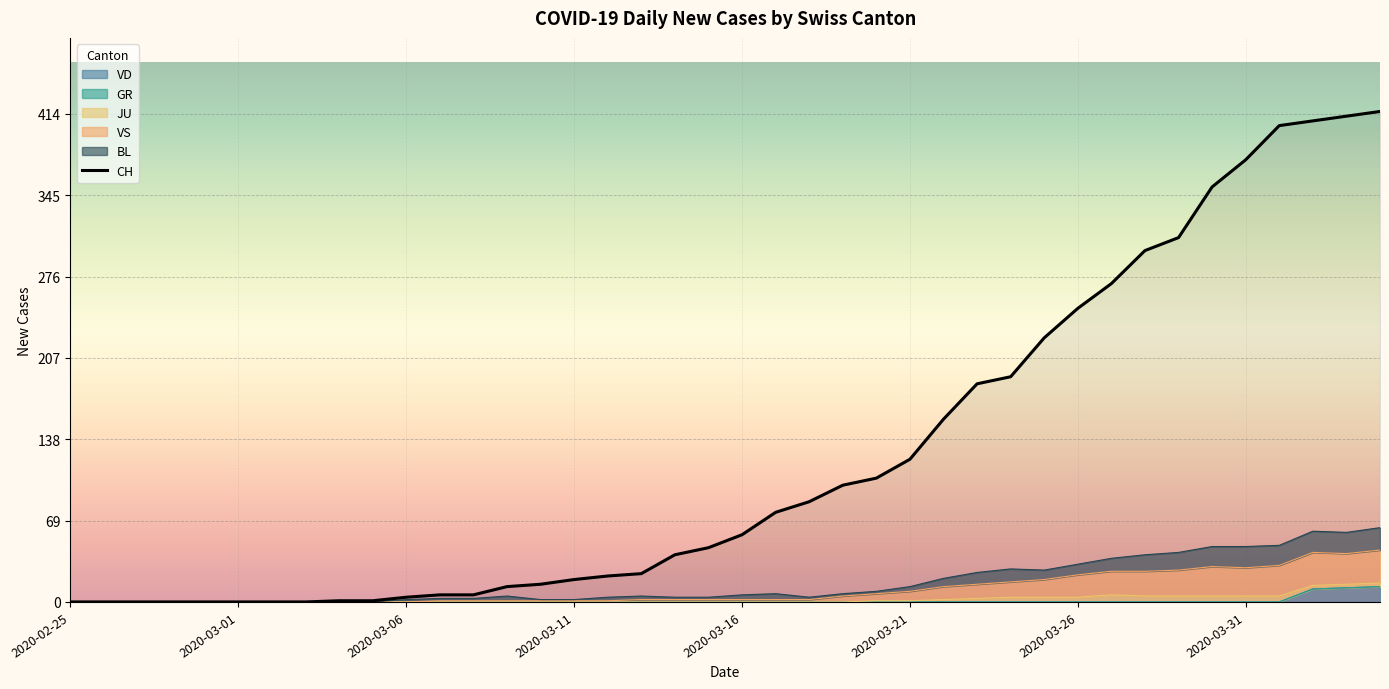

How many data points does each series have?

40